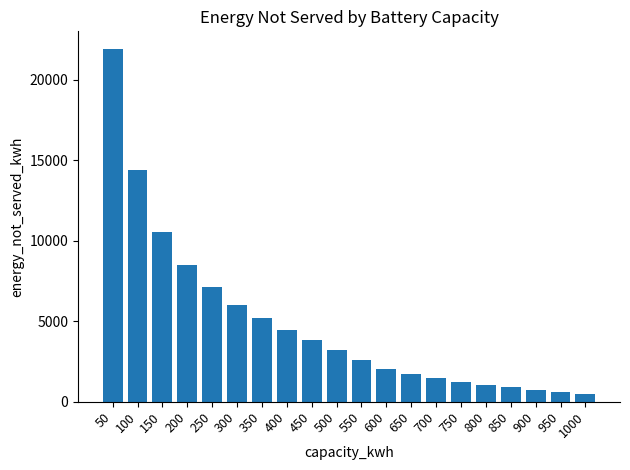

Is it true that the value at 800 is 1058.0?

True